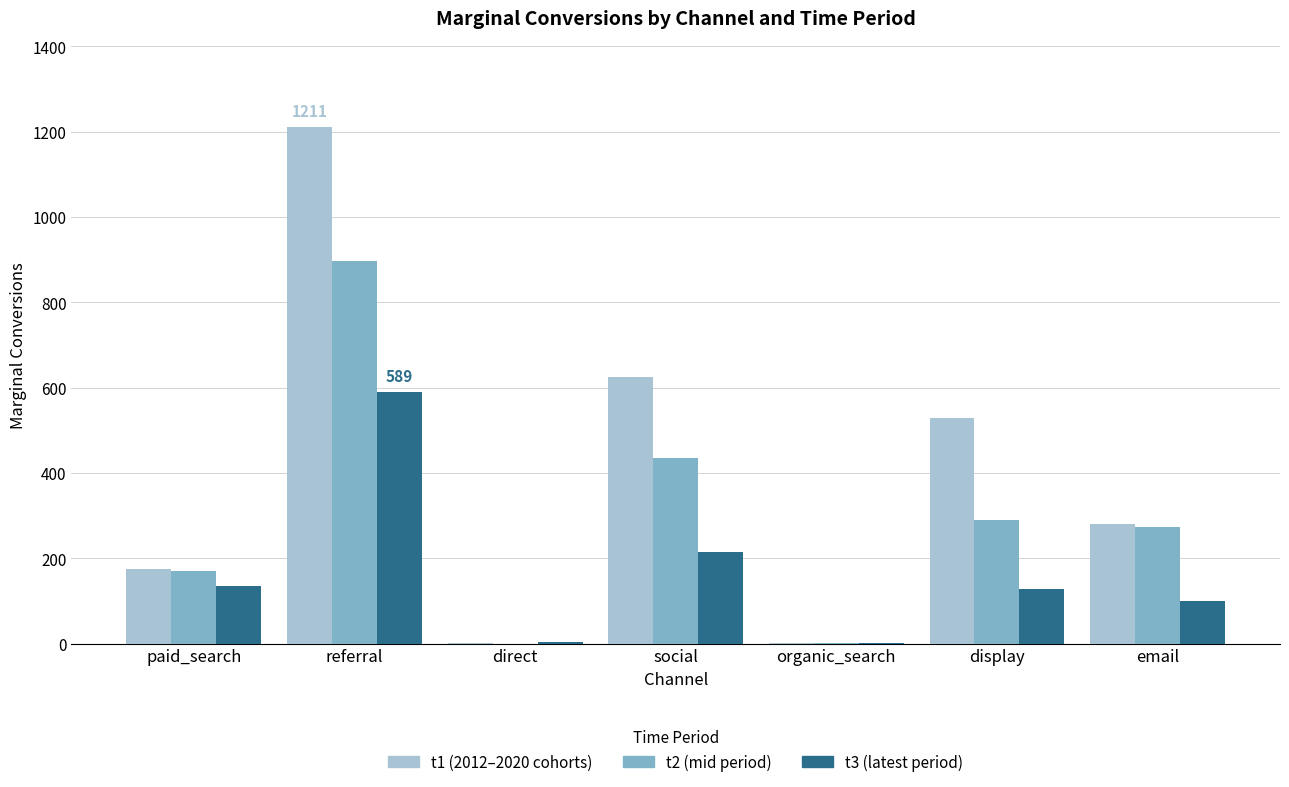

What is the maximum value shown in the chart?

1211